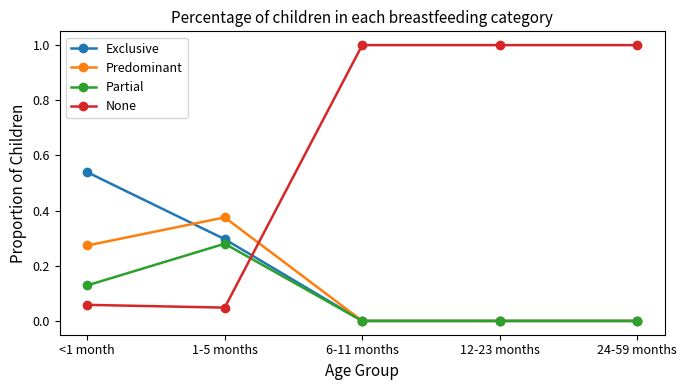

Between 1-5 months and 24-59 months, which series saw the biggest shift?

None